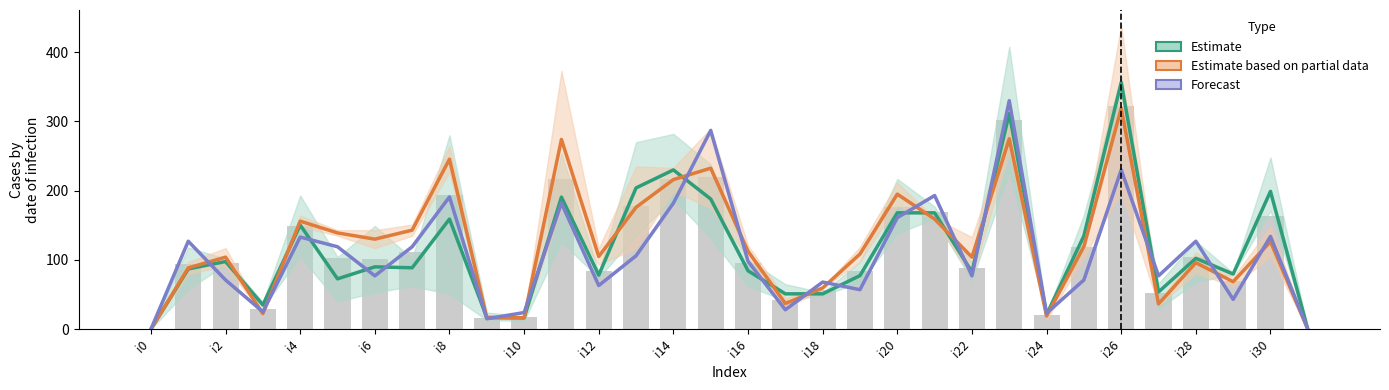

Reading left to right, extract all data points from this chart.

Estimate: 0.0	87.0	97.7	35.0	150.3	72.7	90.0	88.7	159.0	17.0	16.3	190.7	78.0	204.0	230.0	188.0	84.3	51.0	51.0	77.3	168.0	168.0	82.7	311.7	21.0	134.7	356.3	53.7	102.3	79.7	199.0	0.0
Estimate based on partial data: 0.0	88.5	104.0	22.5	156.0	139.0	130.0	143.0	245.5	16.5	16.5	274.0	105.0	176.0	216.0	232.5	112.5	37.0	59.5	108.5	195.0	159.0	104.0	275.0	19.0	119.5	319.0	36.5	96.0	68.5	126.5	0.0
Forecast: 0.0	127.0	71.0	25.0	133.0	119.0	77.0	119.0	191.0	15.0	24.0	182.0	63.0	106.0	182.0	287.0	98.0	28.0	68.0	57.0	161.0	193.0	77.0	330.0	23.0	71.0	230.0	77.0	127.0	43.0	134.0	0.0